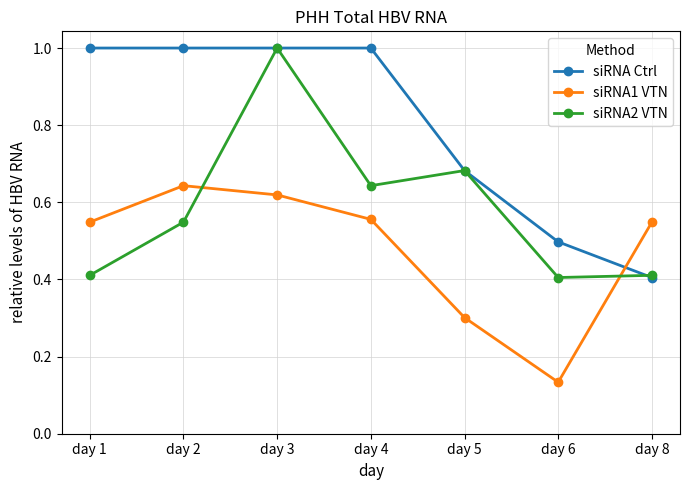

Where is siRNA Ctrl nearest to the value 0?

day 8